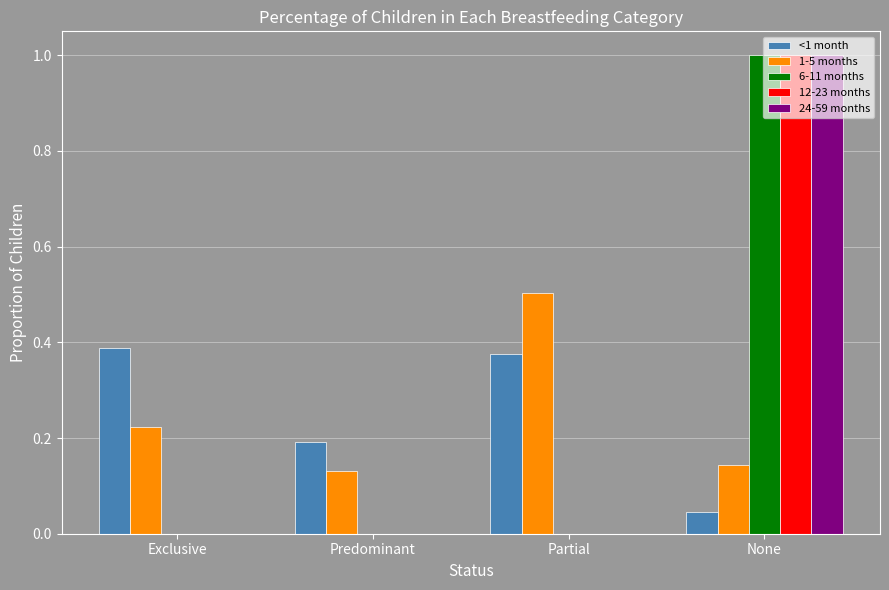

At which label does 6-11 months reach its peak?

None